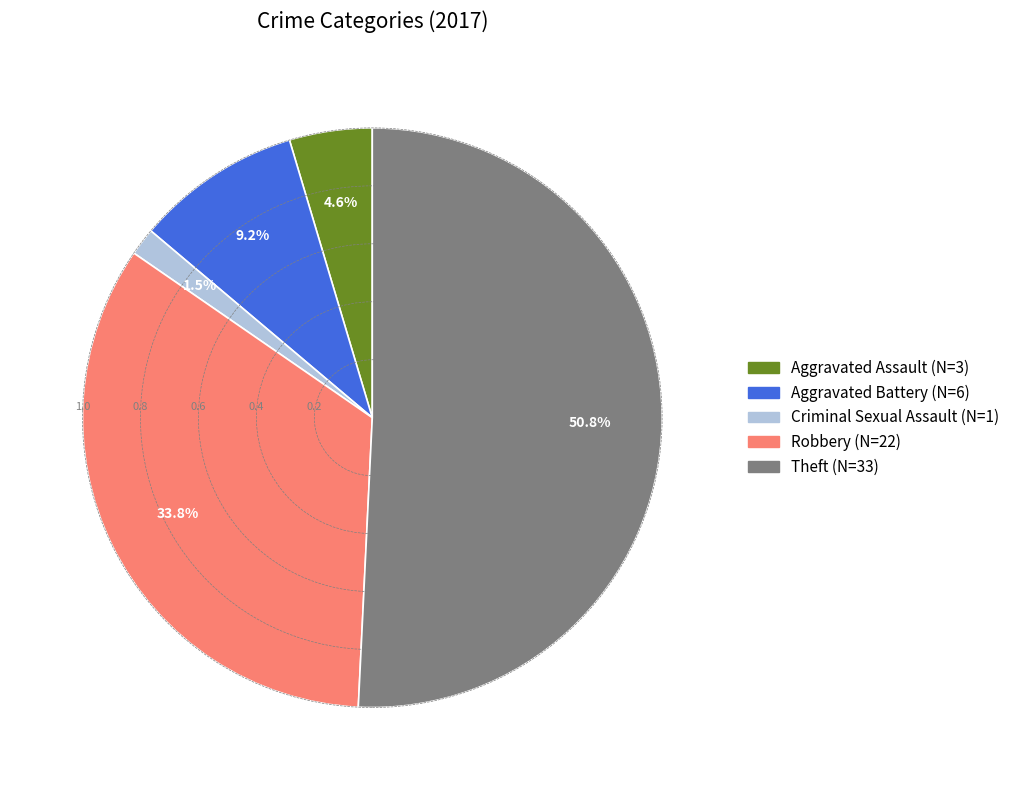

To the nearest percent, what is the difference between the largest and smallest slice percentages?

49%